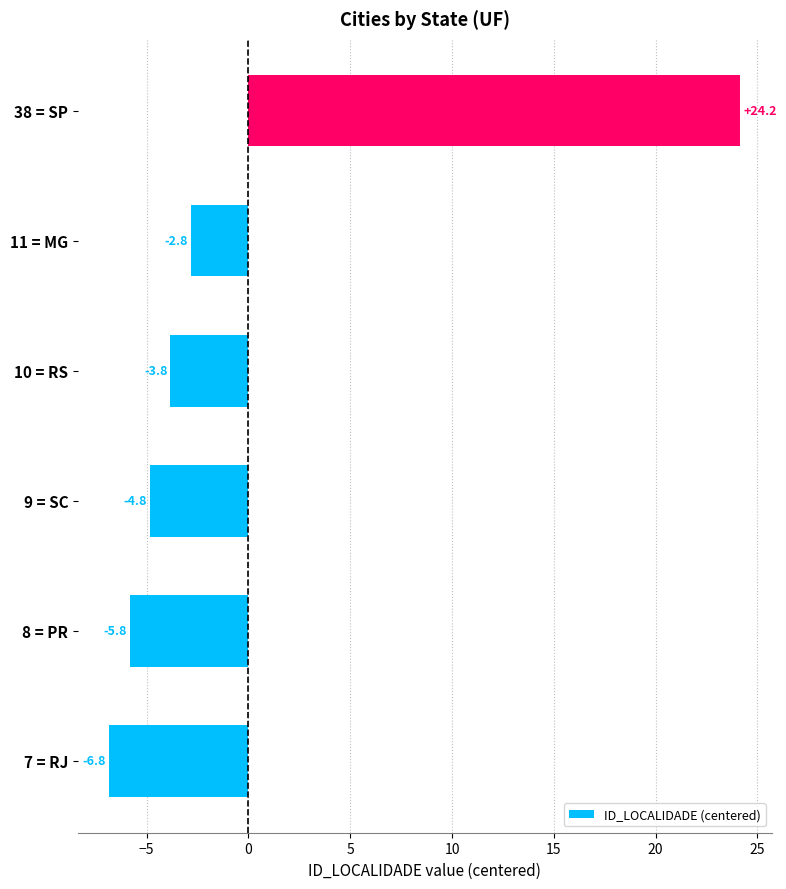

Does the chart contain stacked bars?

No